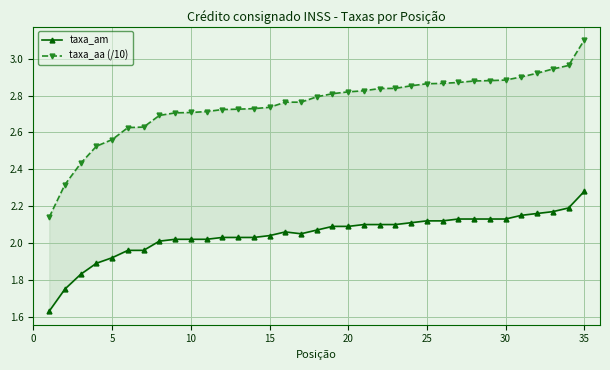

True or false: taxa_aa (/10) has a value of 2.7 at 10.

True